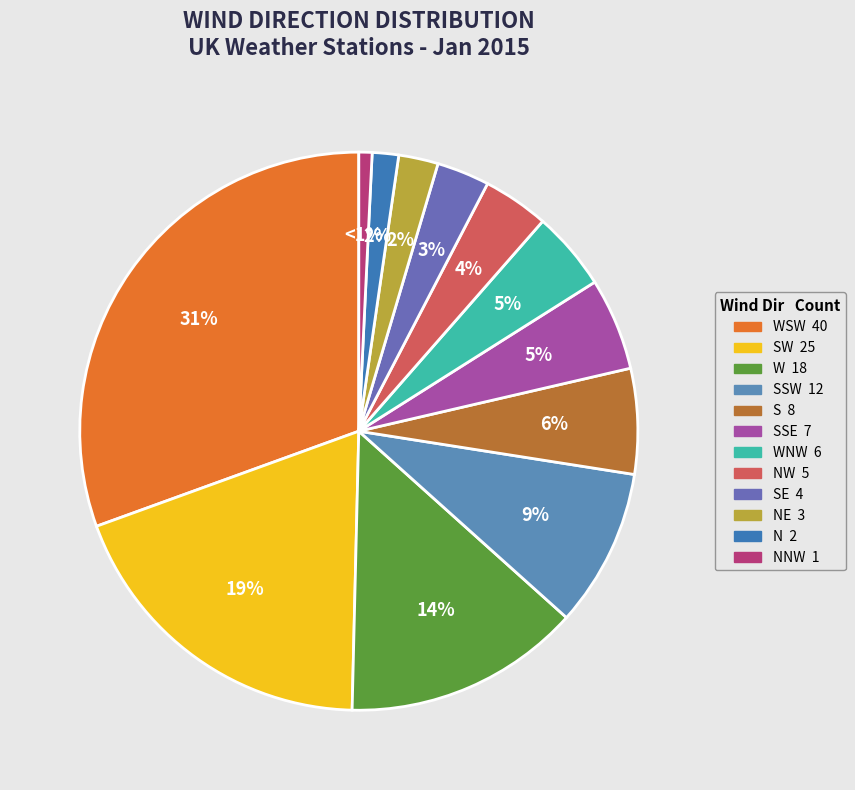

How many segments does this pie chart have?

12